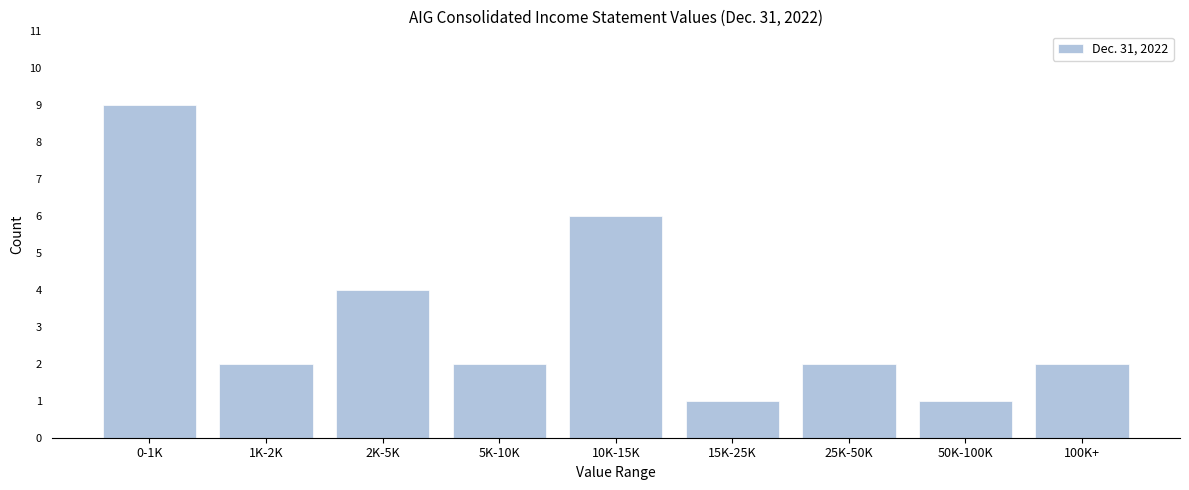

Reading left to right, extract all data points from this chart.

0-1K=9	1K-2K=2	2K-5K=4	5K-10K=2	10K-15K=6	15K-25K=1	25K-50K=2	50K-100K=1	100K+=2